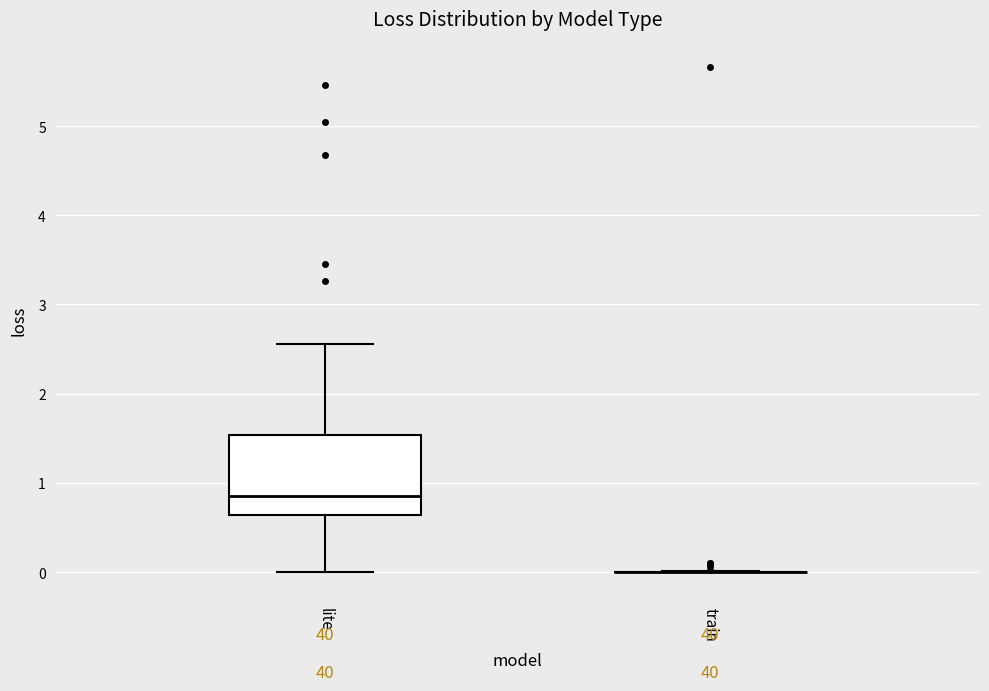

Reading left to right, transcribe this box plot: for each box, give where its median line is, the range the box spans, and where its two whiskers end, as read against the y-axis. The values are not printed on the chart, so give them approximately, as read against the axis.

lite: median 0.9, box 0.6 to 1.5, whiskers 0.0 to 2.6
train: box collapsed to a line at 0.0, whiskers 0.0 to 0.0